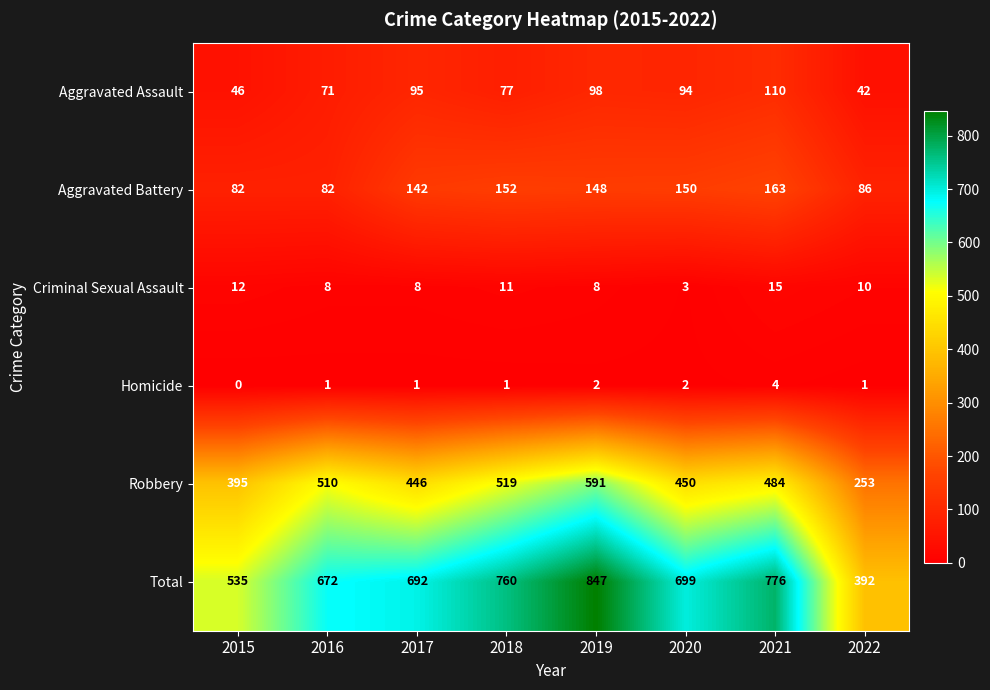

Which series changed the most between 2017 and 2018?

Robbery